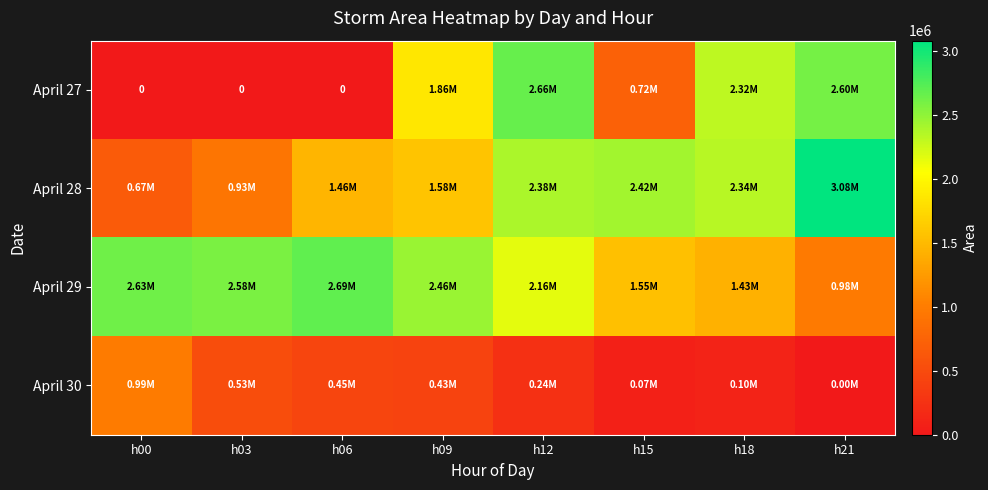

At which label is April 30 closest to 495312?

h03